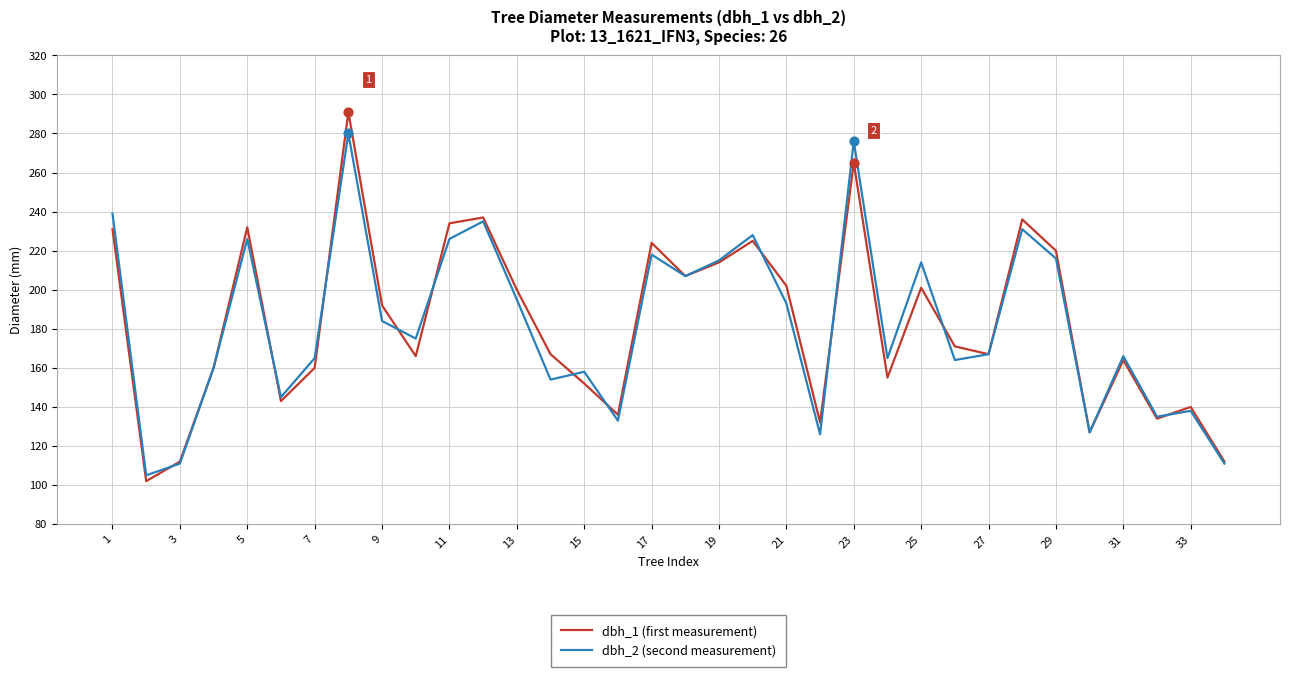

Which series has the widest spread of values?

dbh_1 (first measurement)